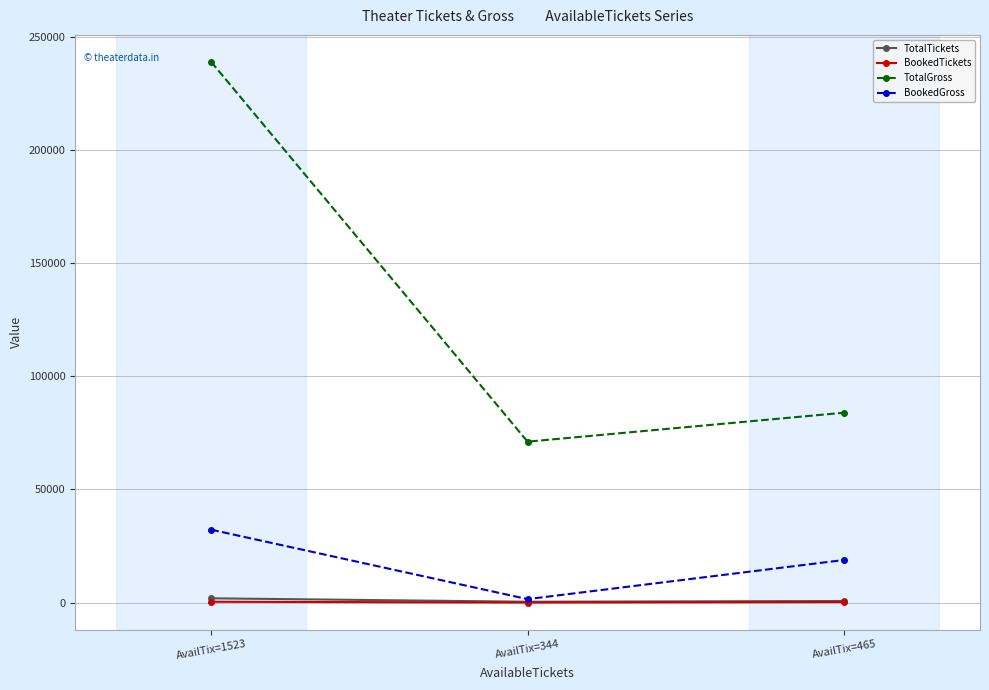

What is the sum of the TotalTickets values at AvailTix=1523 and AvailTix=465?

2533